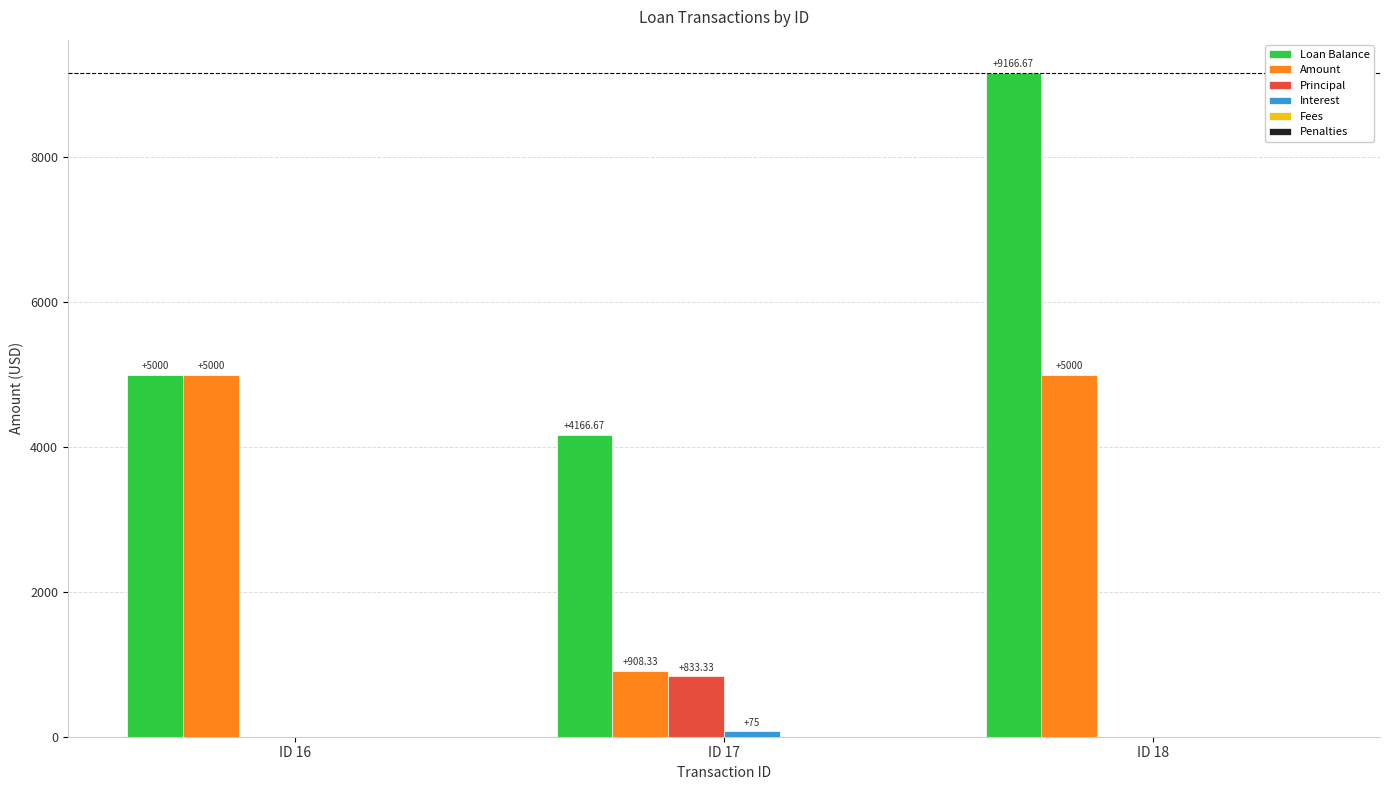

Are the bars horizontal?

No